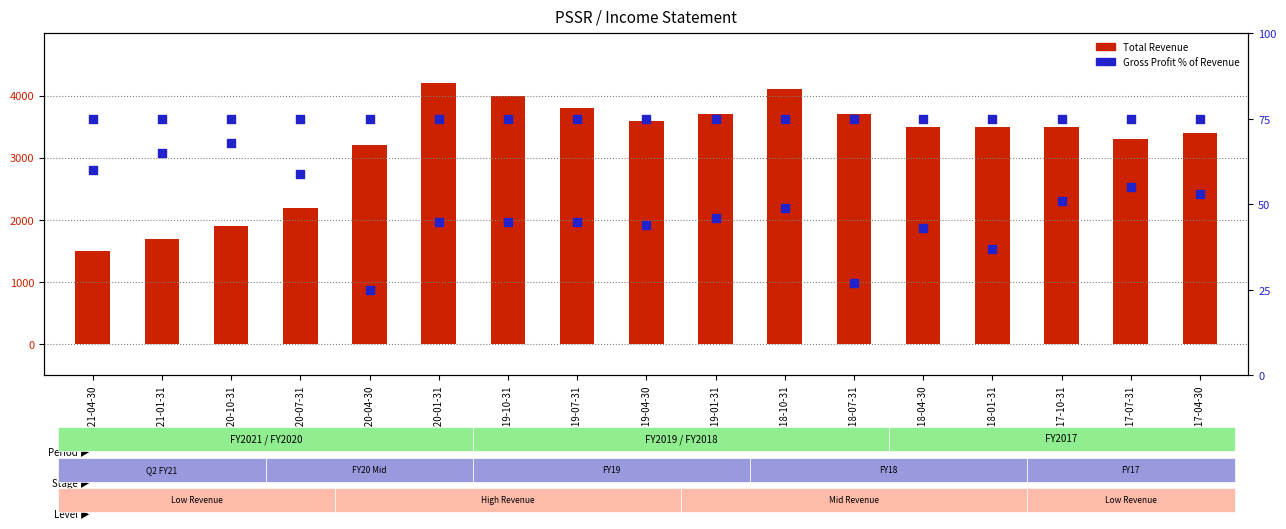

What is the total value across all series at 2020-04-30?

3275